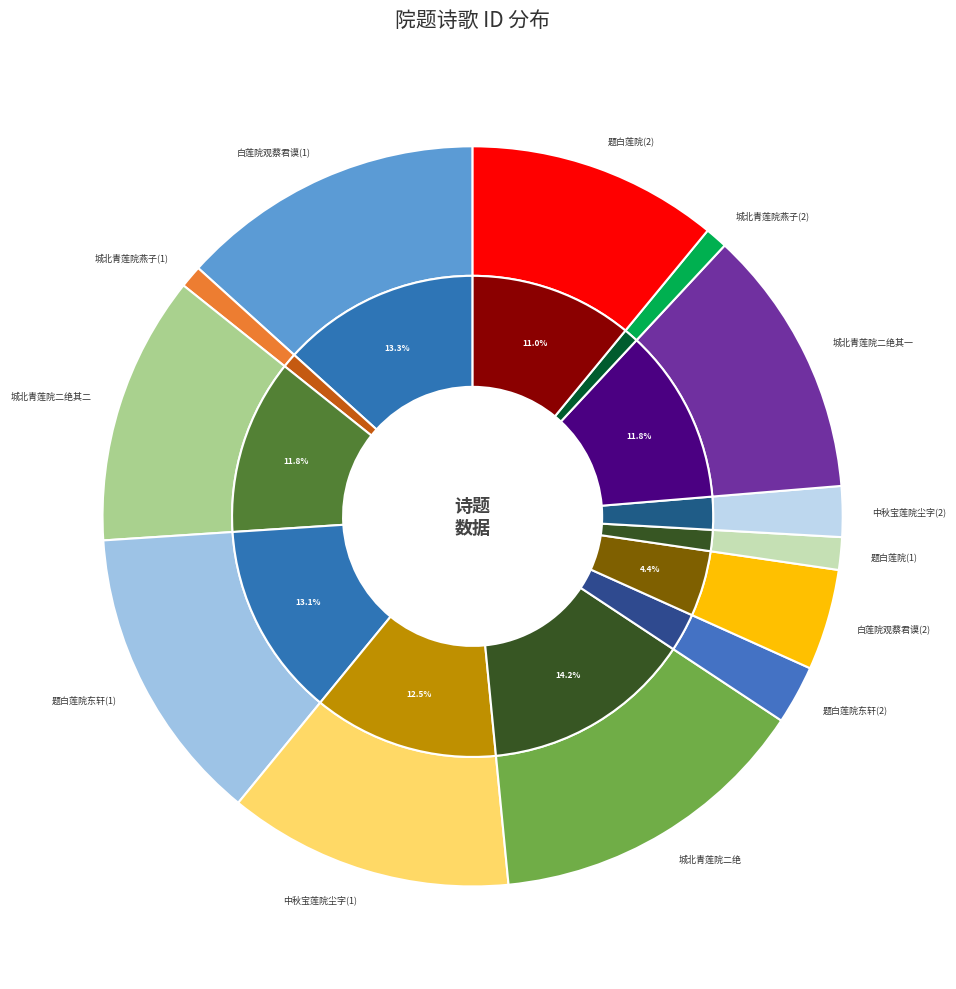

To the nearest percent, what is the combined percentage of 题白莲院(112303) and 城北青莲院方丈壁间有画燕子者过客多题诗予亦戏作二绝句?

16%